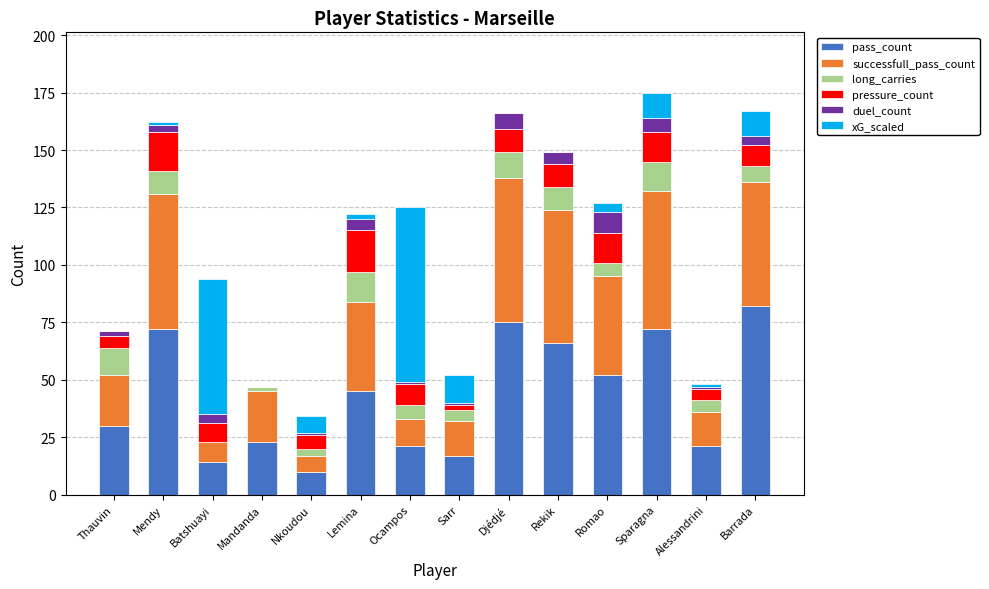

Does the chart contain stacked bars?

Yes